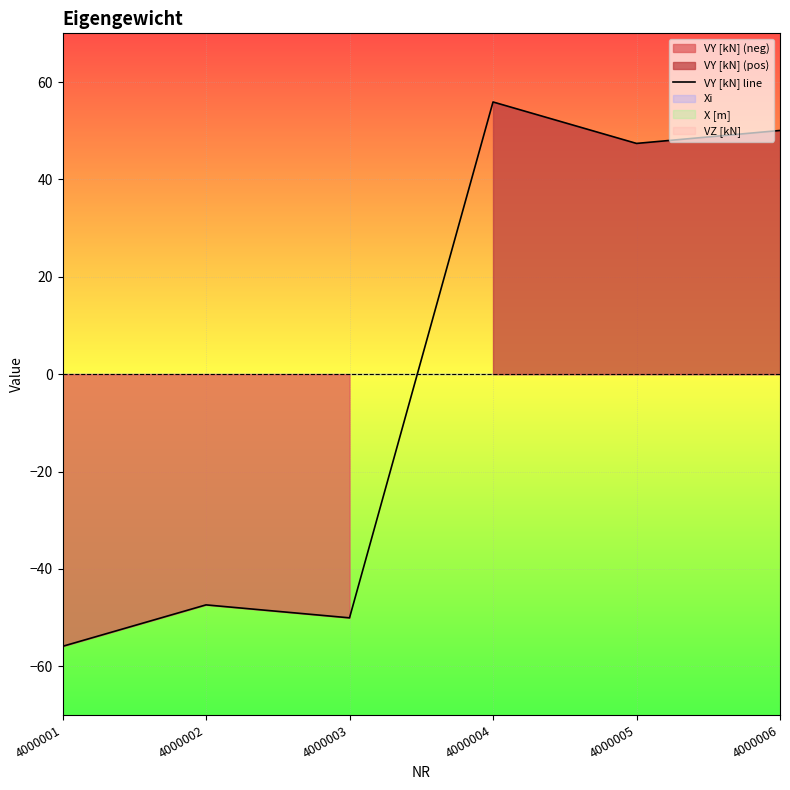

The VZ [kN] series shows 0.0 at 4000001. True or false?

True